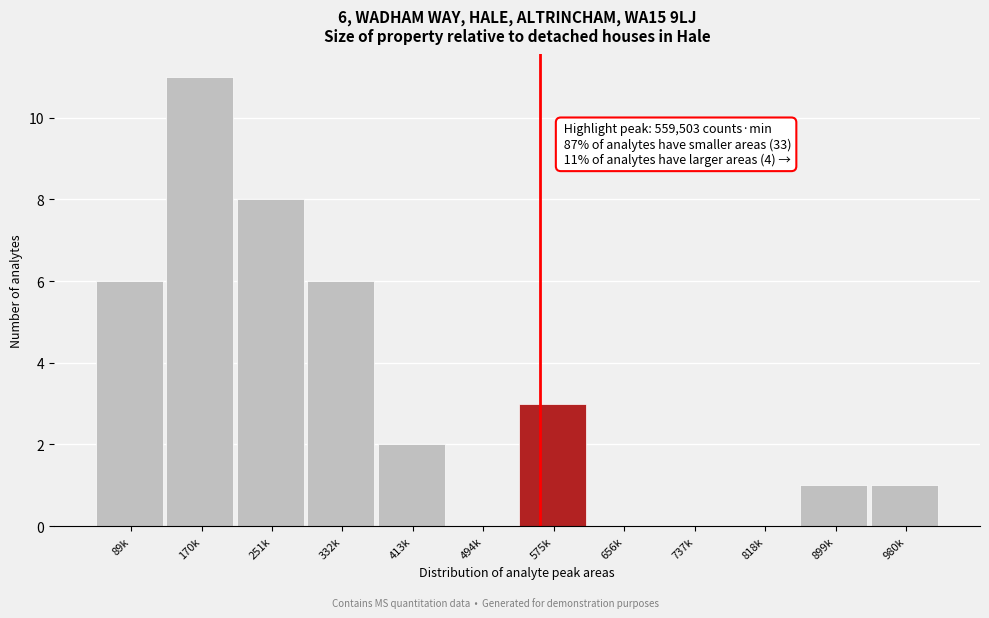

Reading right to left, what are all the values shown in this chart?

980k=1	899k=1	818k=0	737k=0	656k=0	575k=3	494k=0	413k=2	332k=6	251k=8	170k=11	89k=6